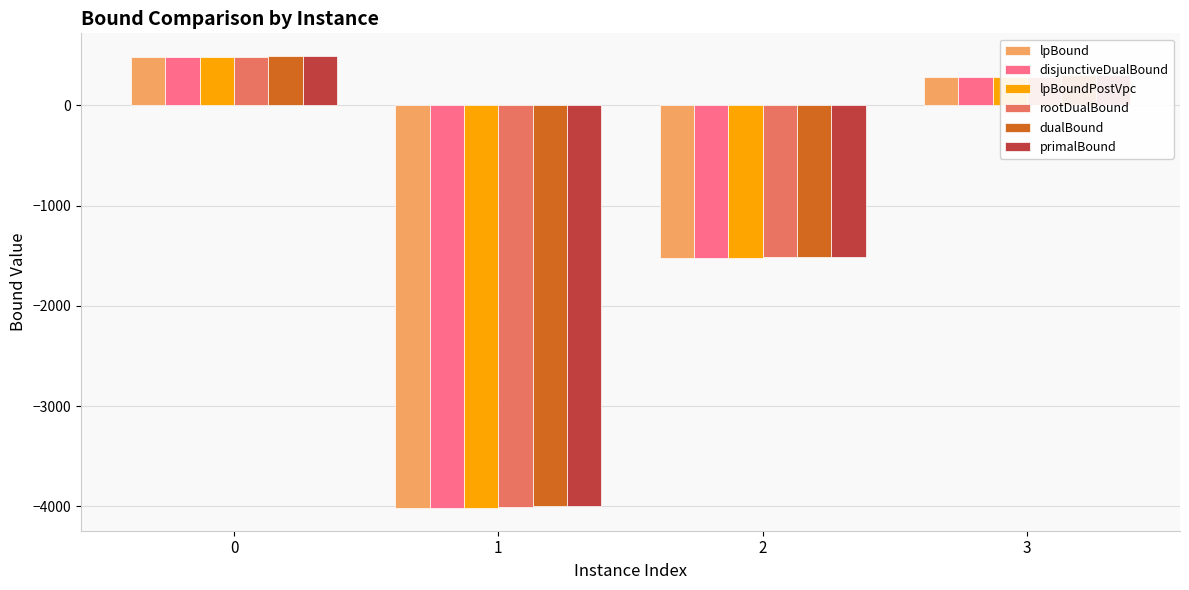

What is the minimum value for primalBound?

-3991.6